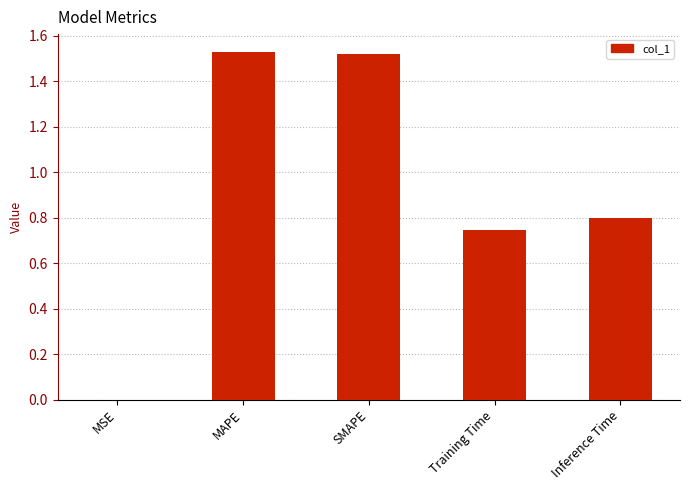

Between Training Time and Inference Time, which is larger?

Inference Time